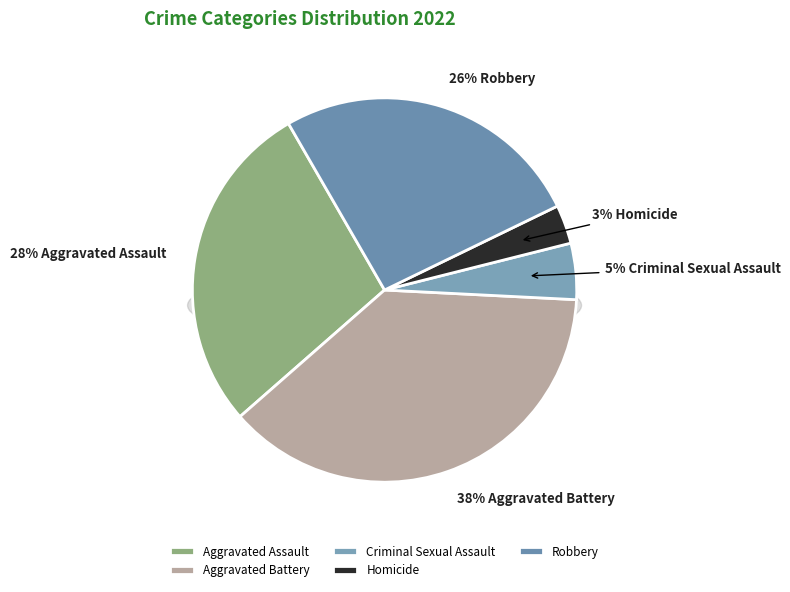

The Aggravated Assault slice represents 28% of the pie. True or false?

True